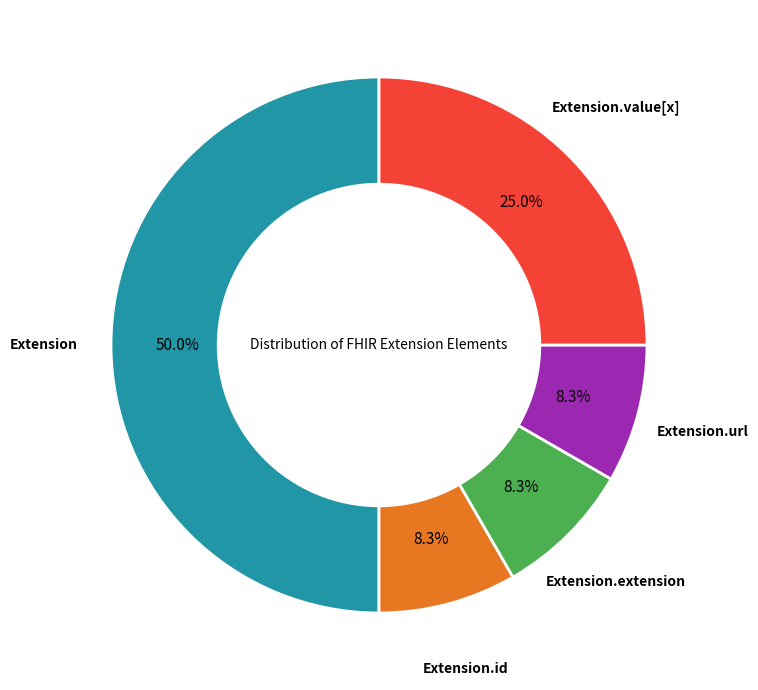

To the nearest percent, what is the average slice percentage?

20%